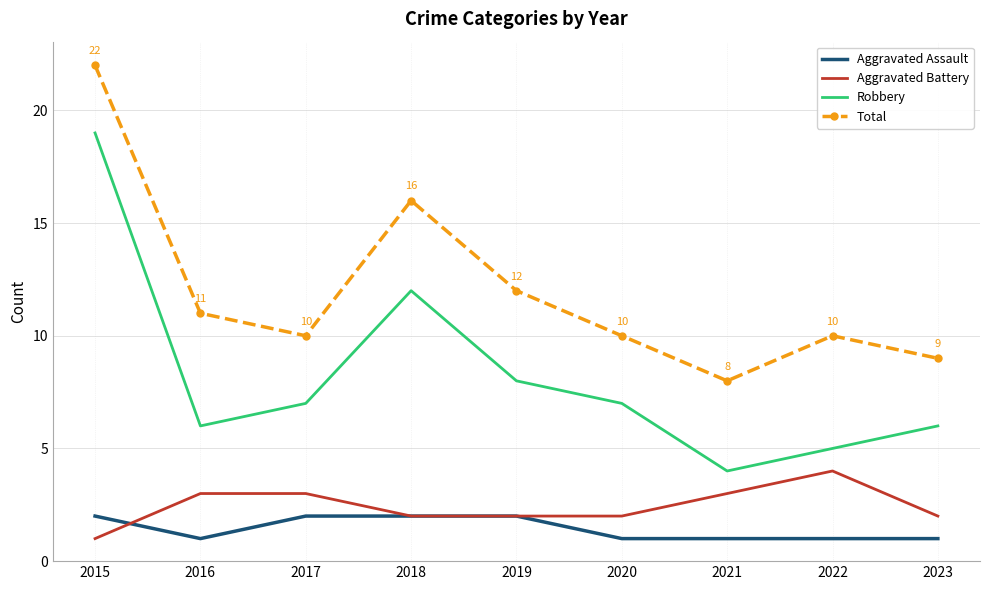

Reading right to left, extract all data points from this chart.

Aggravated Assault: 2023=1	2022=1	2021=1	2020=1	2019=2	2018=2	2017=2	2016=1	2015=2
Aggravated Battery: 2023=2	2022=4	2021=3	2020=2	2019=2	2018=2	2017=3	2016=3	2015=1
Robbery: 2023=6	2022=5	2021=4	2020=7	2019=8	2018=12	2017=7	2016=6	2015=19
Total: 2023=9	2022=10	2021=8	2020=10	2019=12	2018=16	2017=10	2016=11	2015=22